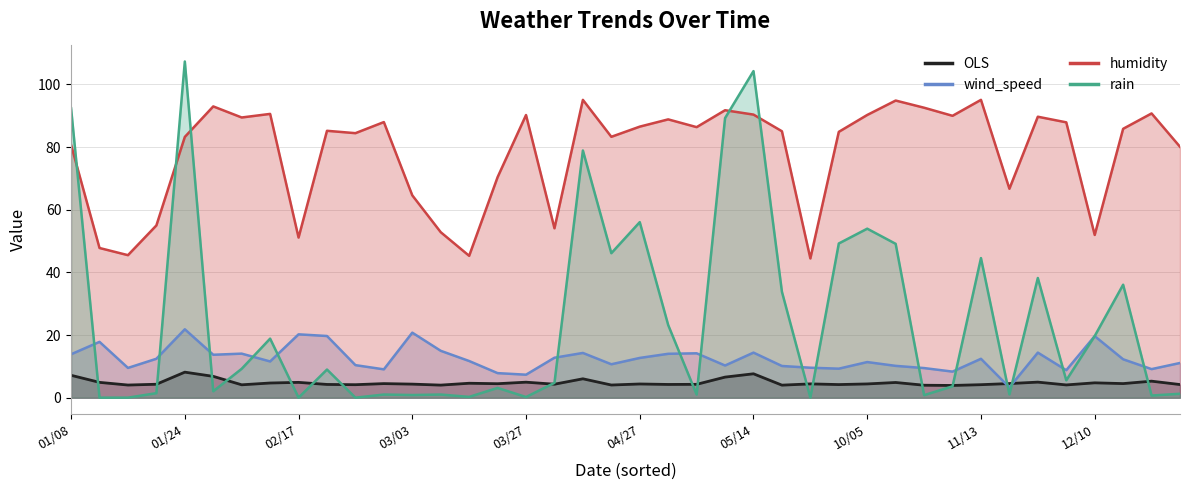

The humidity series shows 80.7 at 1/8/2023. True or false?

True